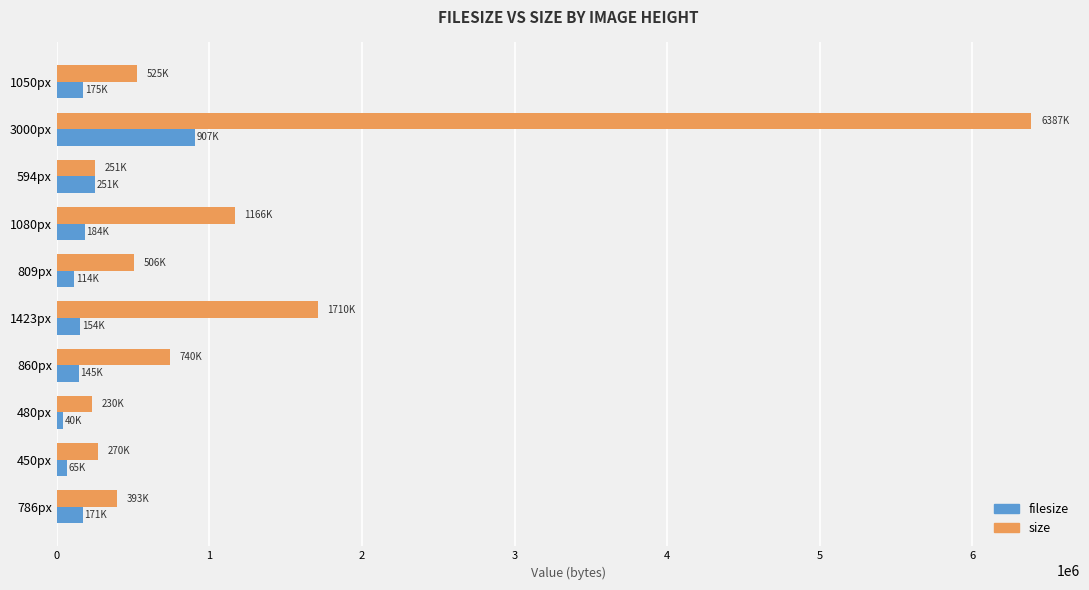

List the series in order of their peak value, lowest first.

filesize, size